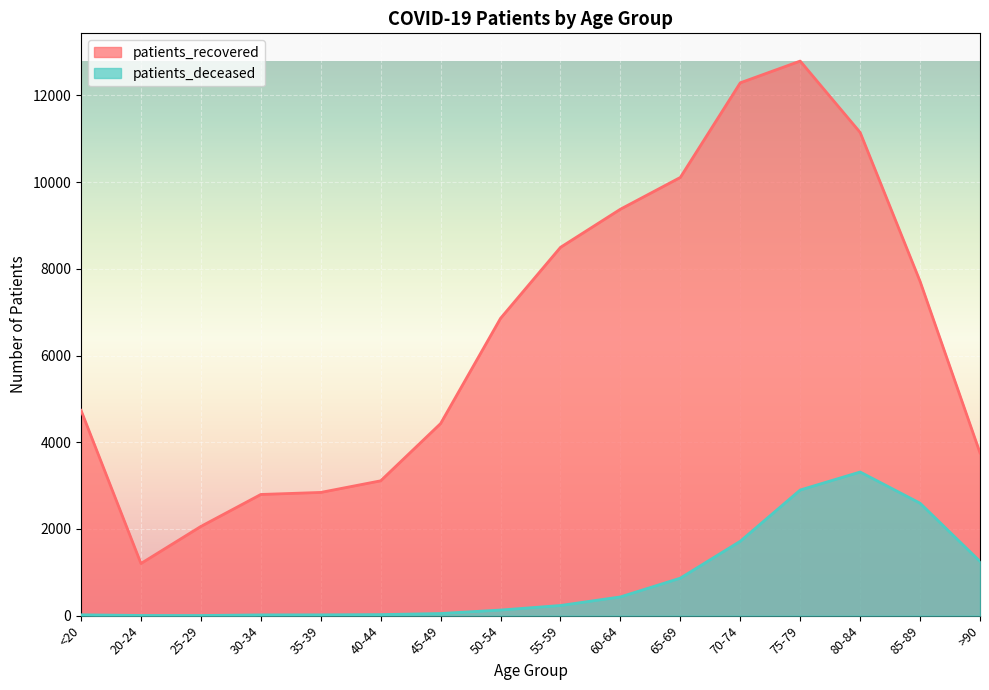

True or false: patients_deceased and patients_recovered intersect in this chart.

False